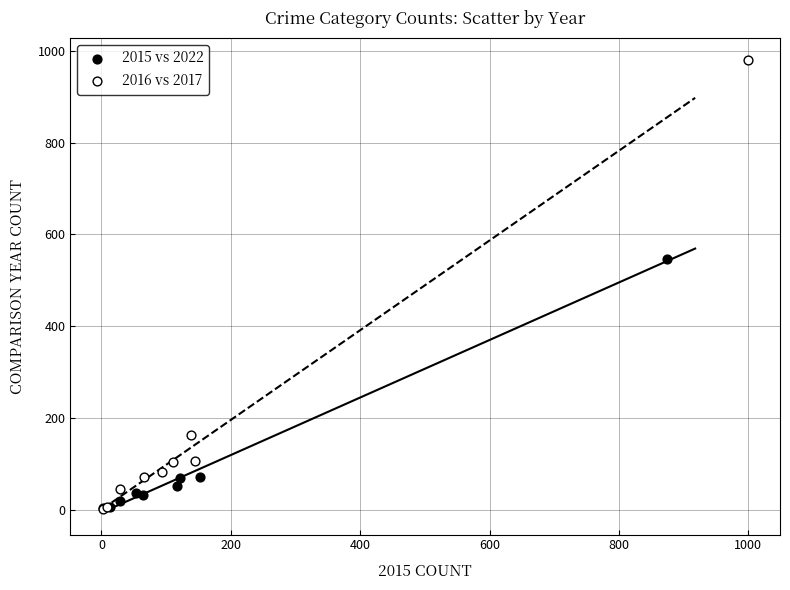

Which series has the widest spread of Y values?

2016 vs 2017